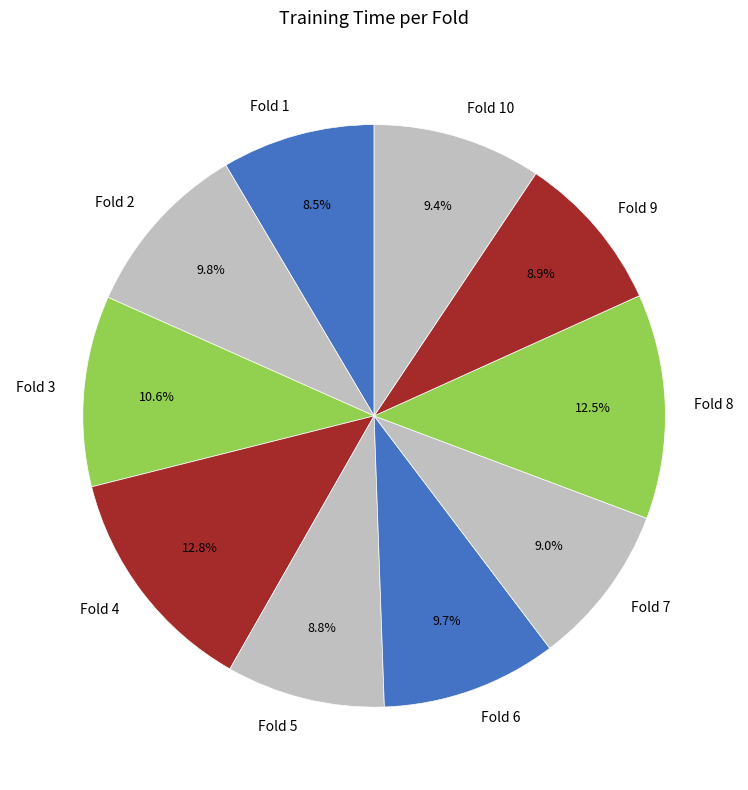

Is there a majority slice in this chart?

No